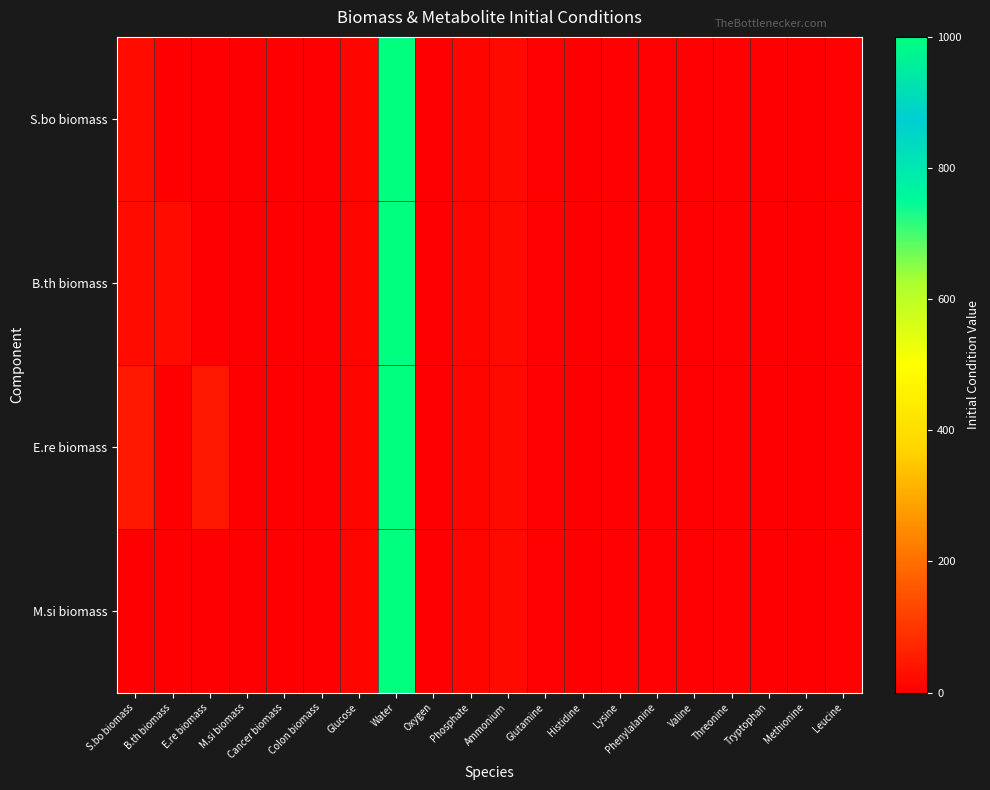

Which series has the widest spread of values?

S.bo biomass